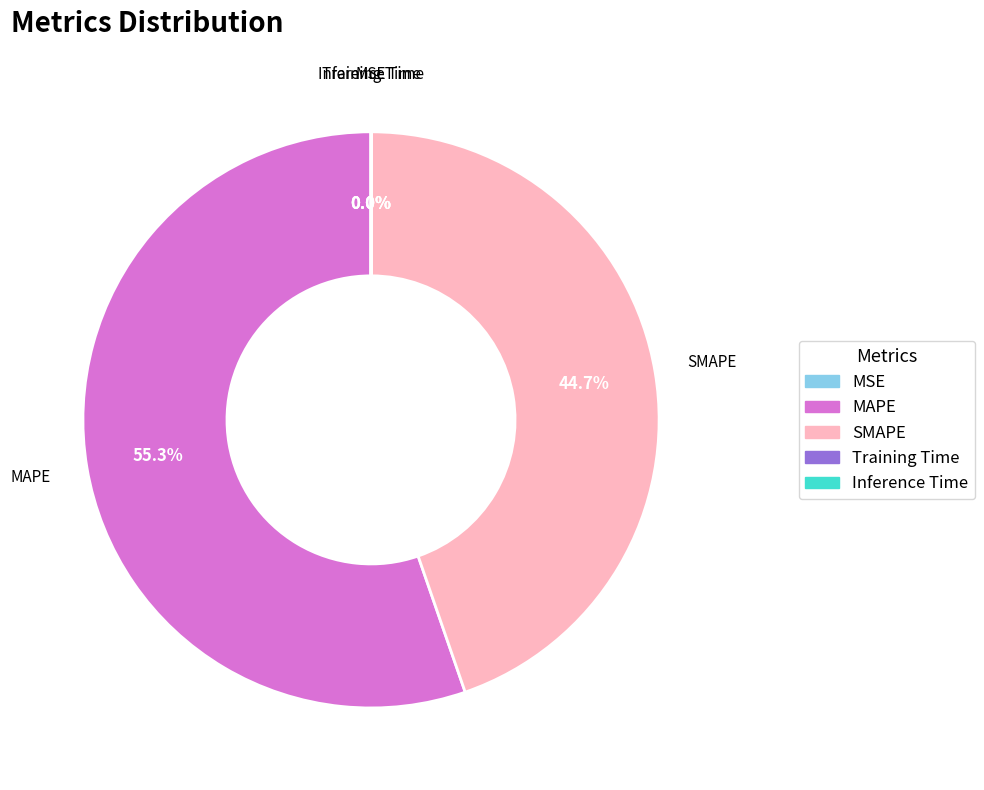

Approximately how many times larger is the value at MAPE compared to SMAPE?

1.2